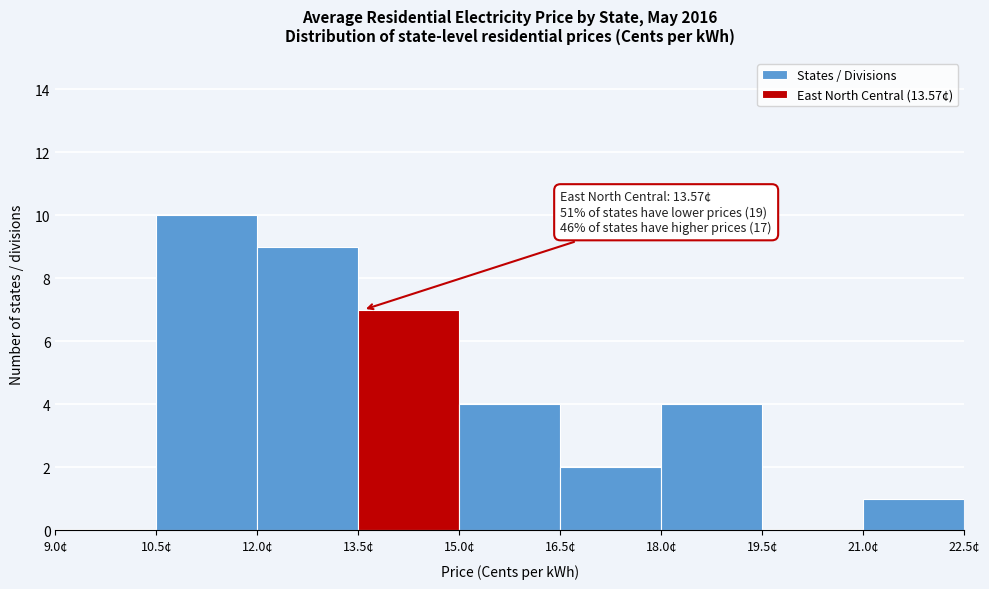

Over which range of the x-axis is the bar tallest?

10.5 to 12.0